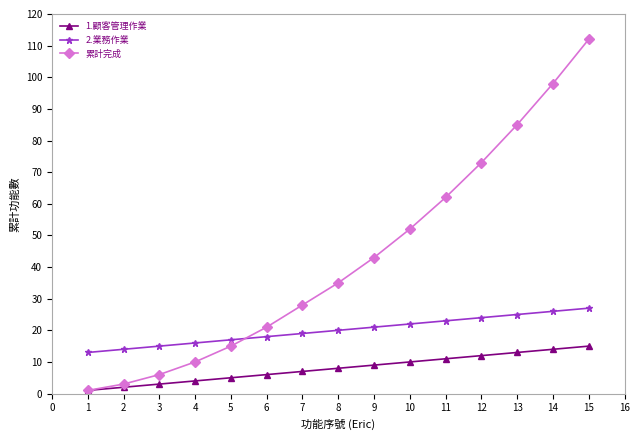

True or false: 2.業務作業 has a value of 19 at 7.

True